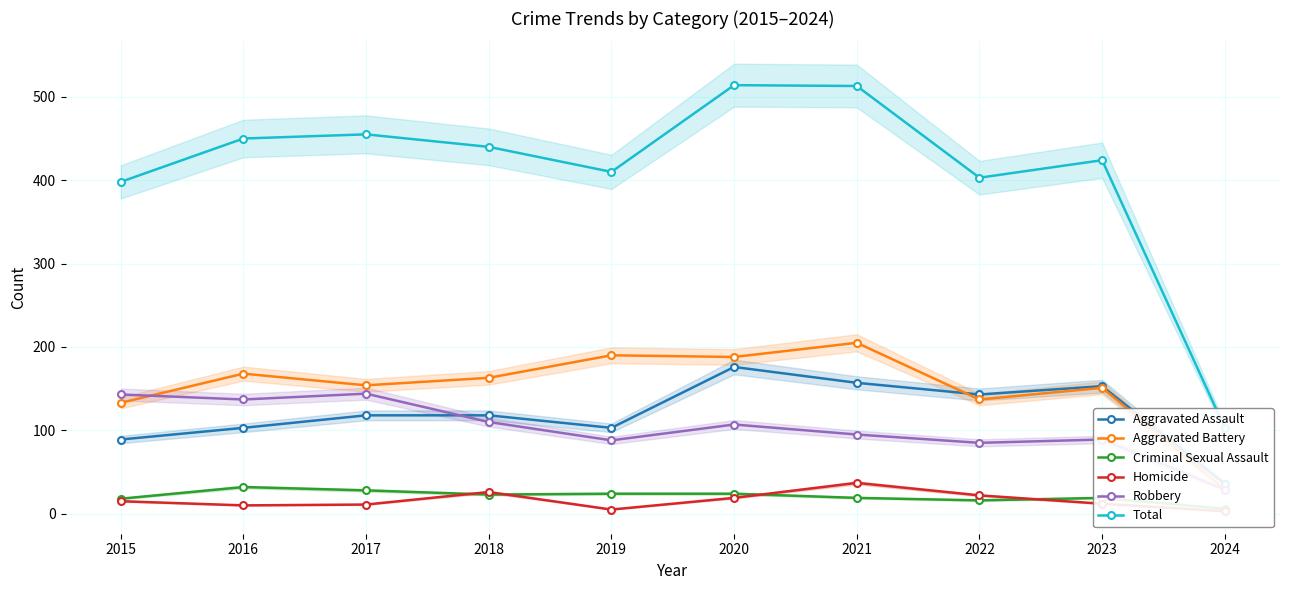

Reading right to left, transcribe all the data shown in this chart.

Aggravated Assault: 36	153	143	157	176	103	118	118	103	89
Aggravated Battery: 29	151	137	205	188	190	163	154	168	133
Criminal Sexual Assault: 6	19	16	19	24	24	23	28	32	18
Homicide: 3	12	22	37	19	5	26	11	10	15
Robbery: 29	89	85	95	107	88	110	144	137	143
Total: 103	424	403	513	514	410	440	455	450	398